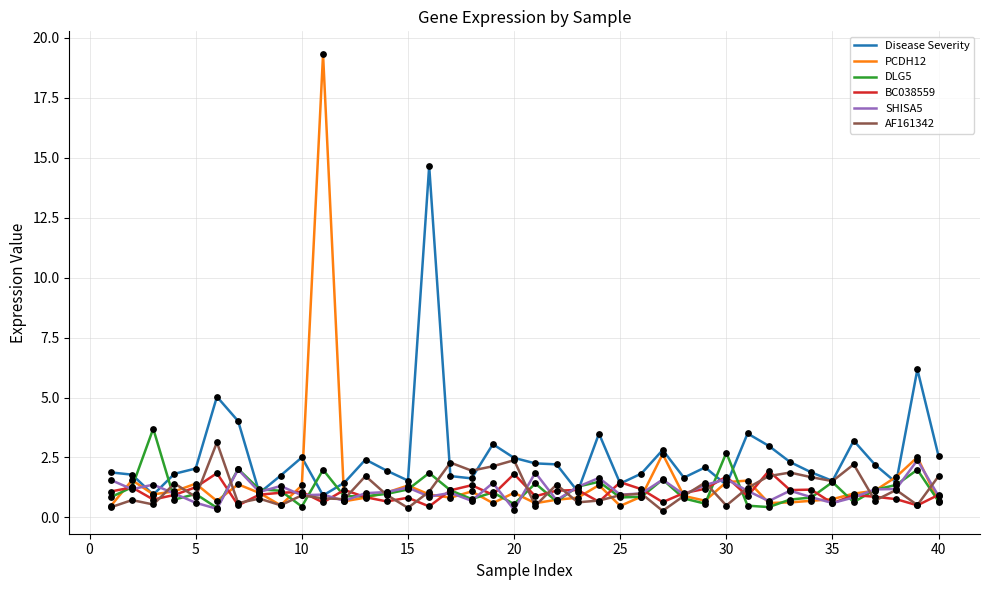

Which series has the largest total across all categories?

Disease Severity